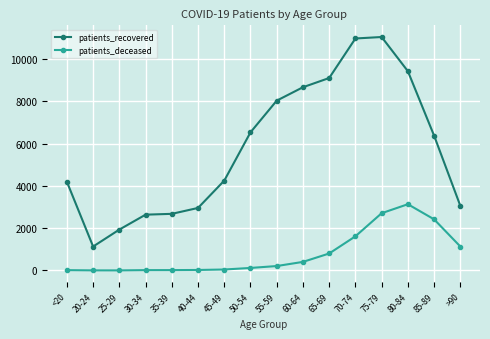

True or false: patients_recovered has a value of 4421 at 55-59.

False